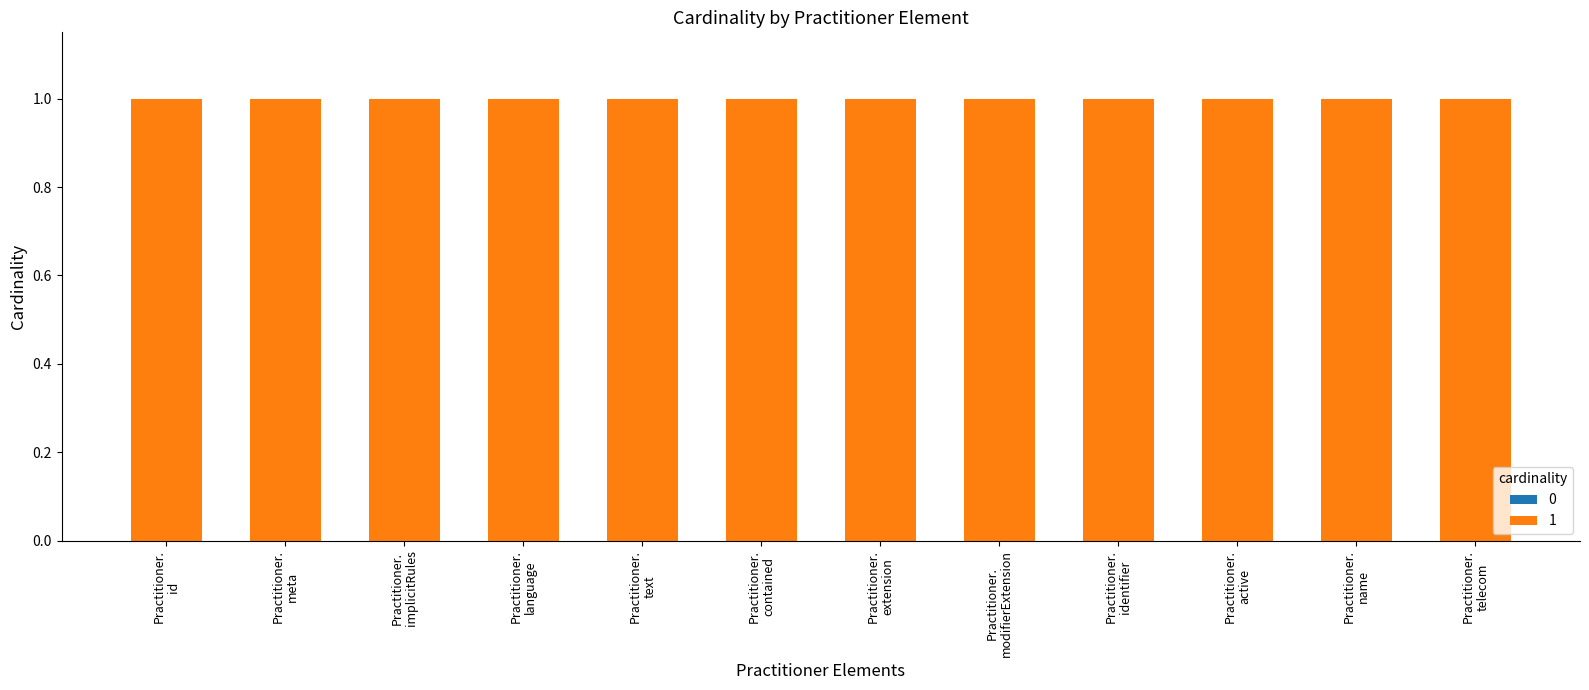

Where is 1 nearest to the value 1?

Practitioner.id